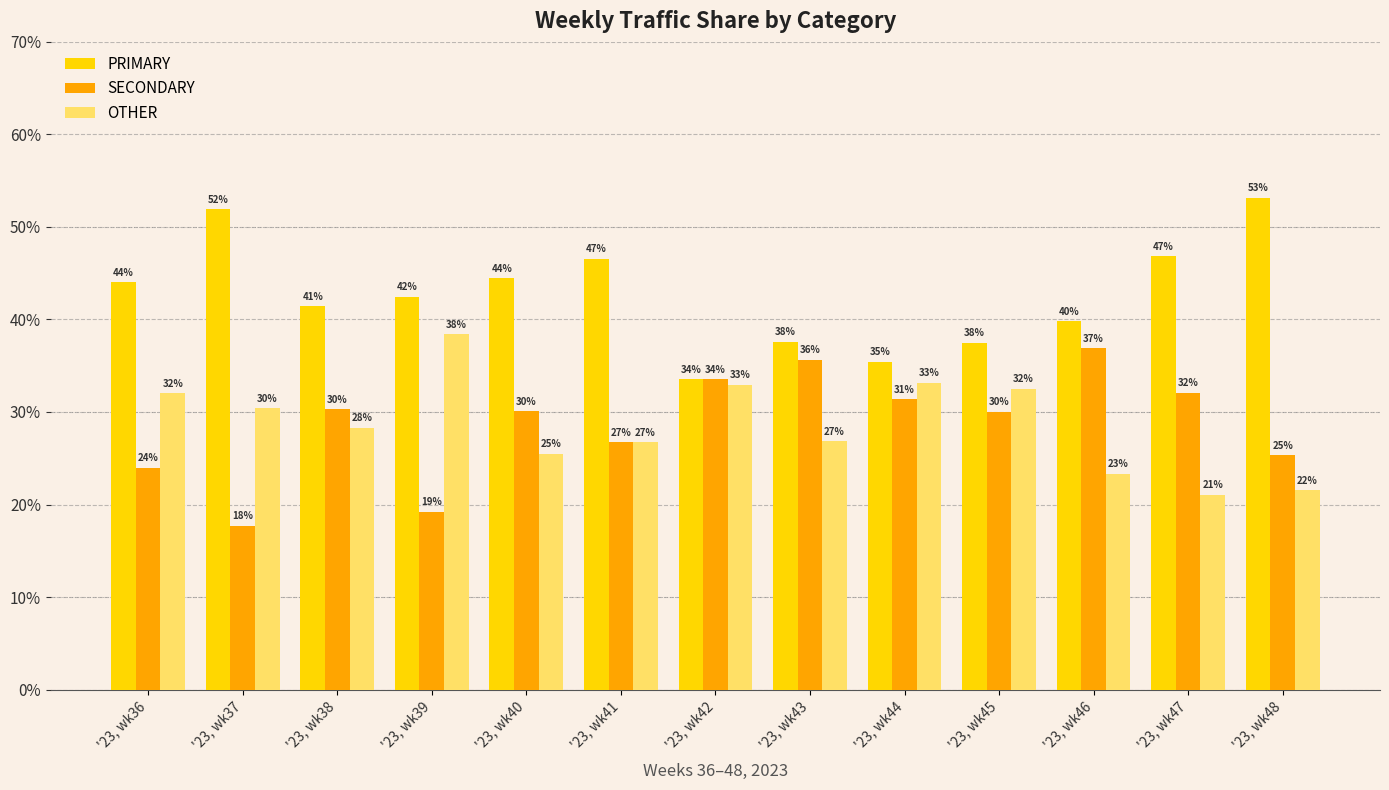

What are all the series names shown in the legend?

PRIMARY, SECONDARY, OTHER